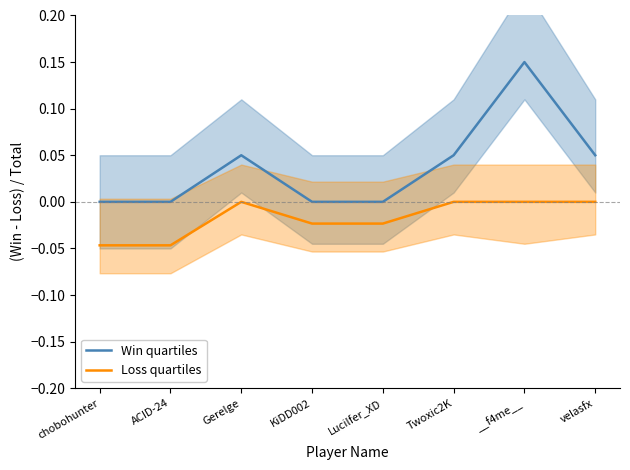

The value of Win quartiles at ACID-24 is -0.1. True or false?

False